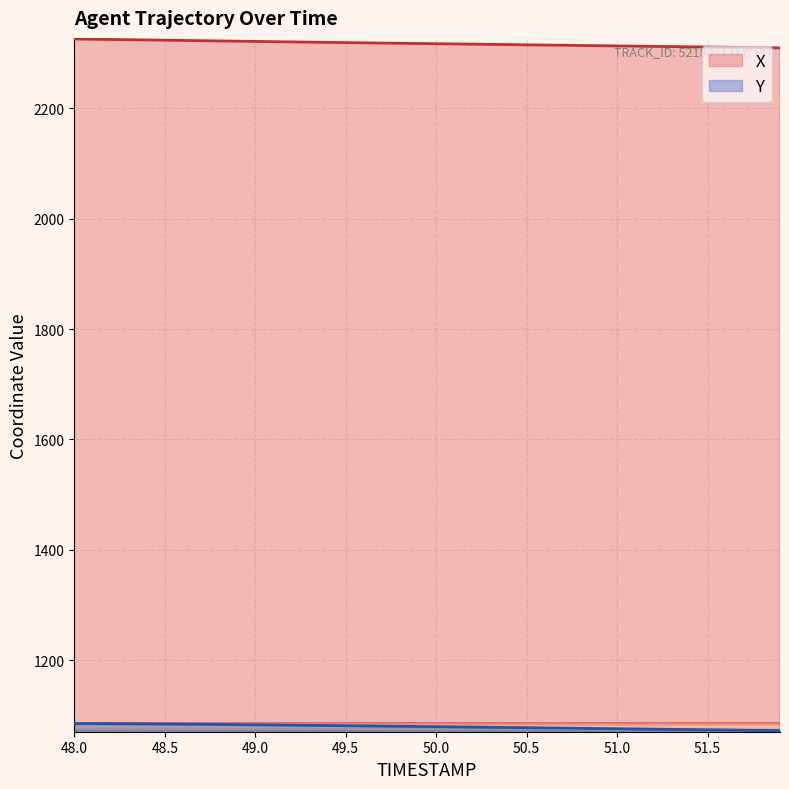

Between 50.8 and 49.1, which is larger?

49.1